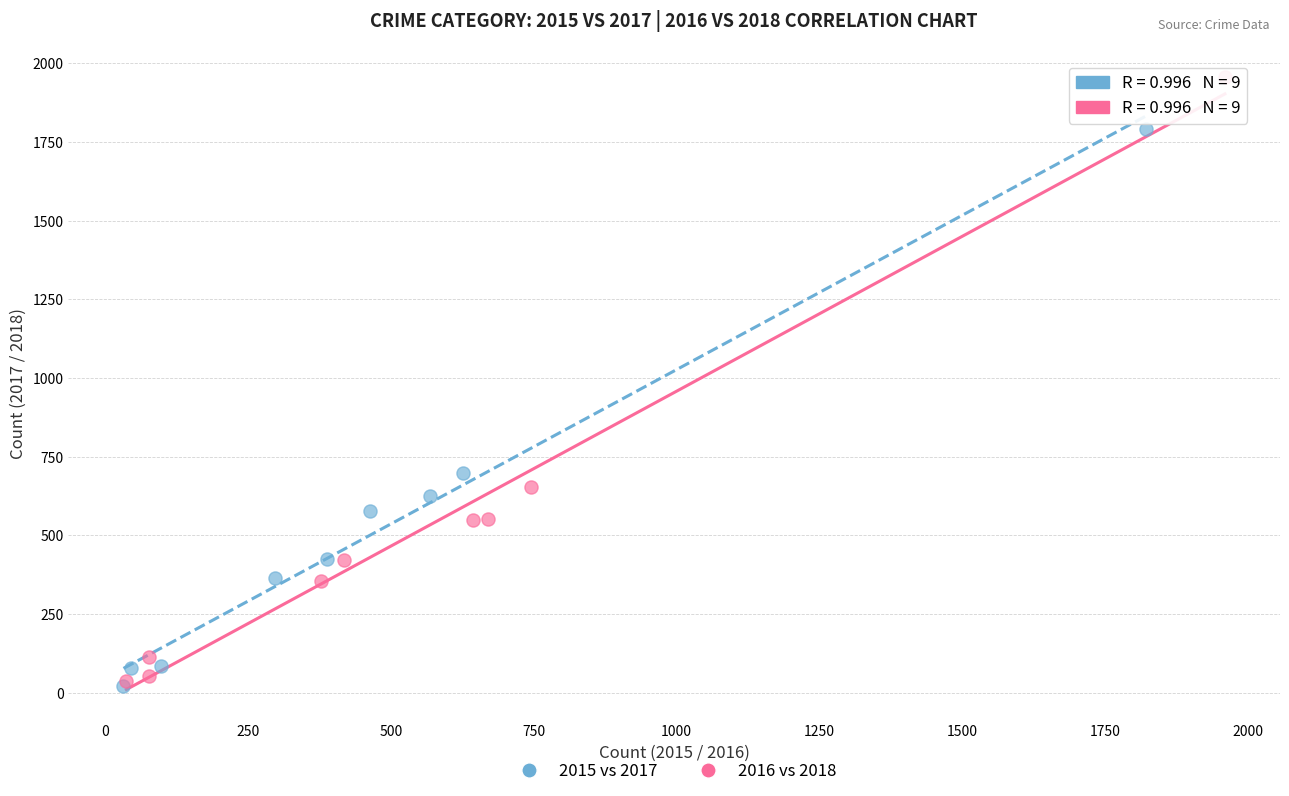

Which series contains the highest Y value?

2016 vs 2018